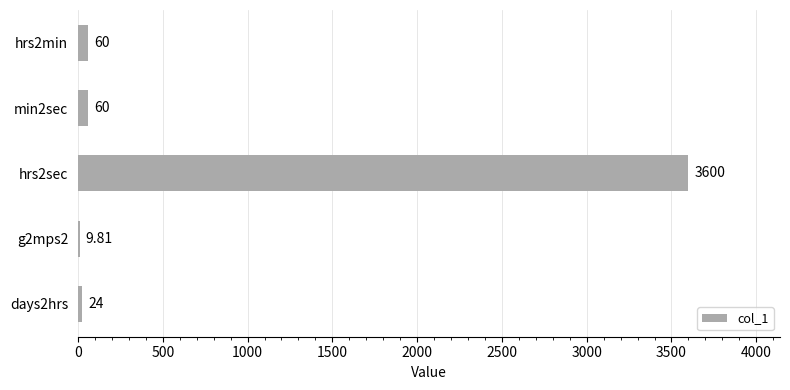

Which category has the highest value across all series?

hrs2sec